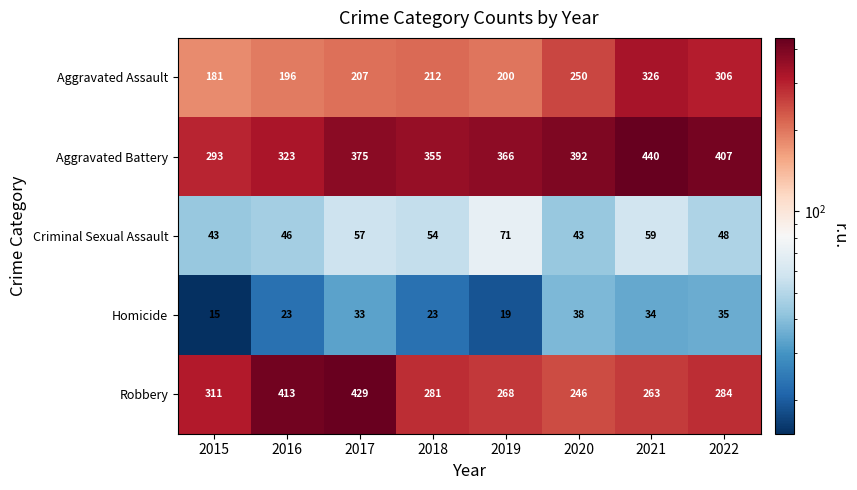

What is the total value across all series at 2021?

1122